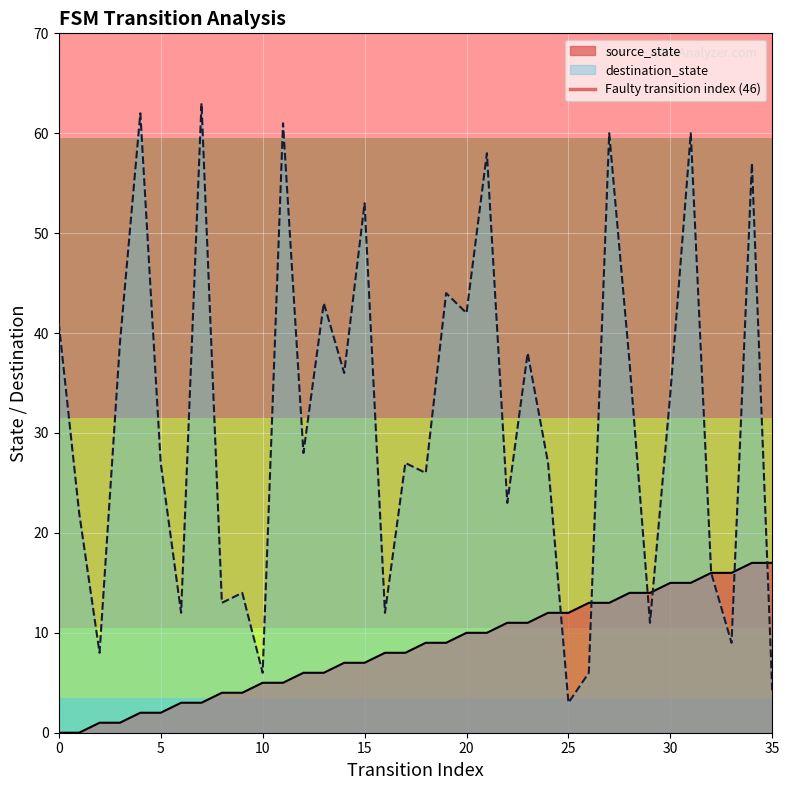

What is the highest value of the destination_state series?

63